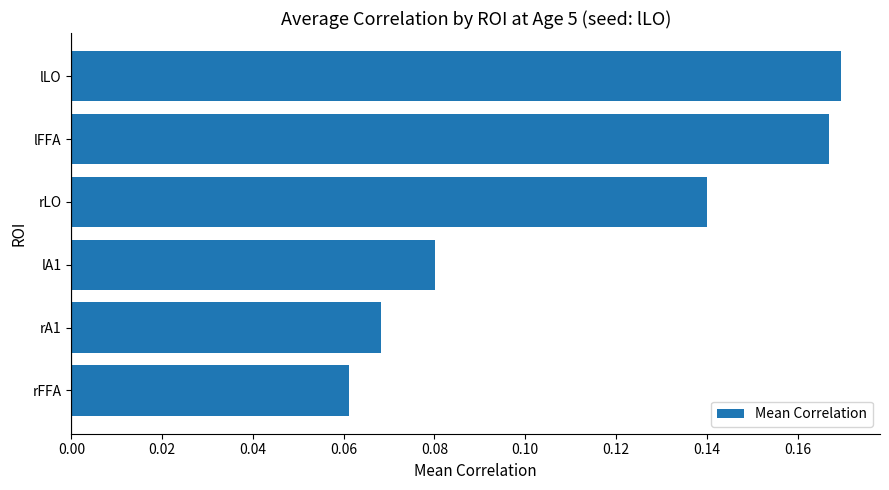

Which category has the lowest value across all series?

rFFA